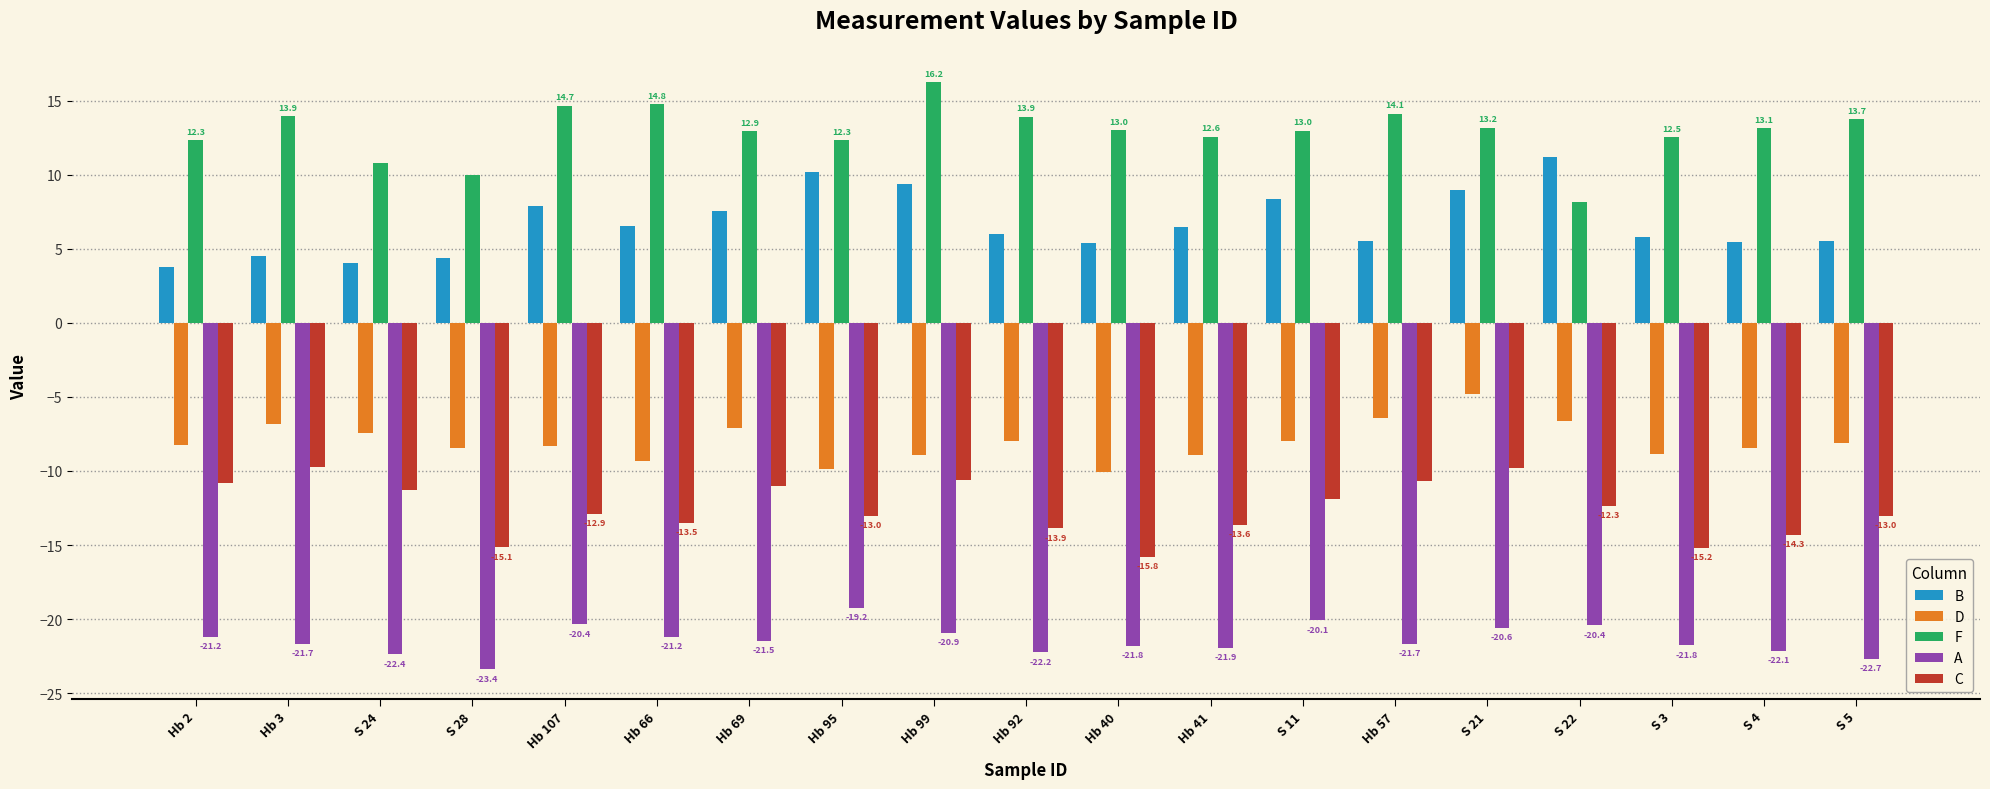

Does the chart contain stacked bars?

No